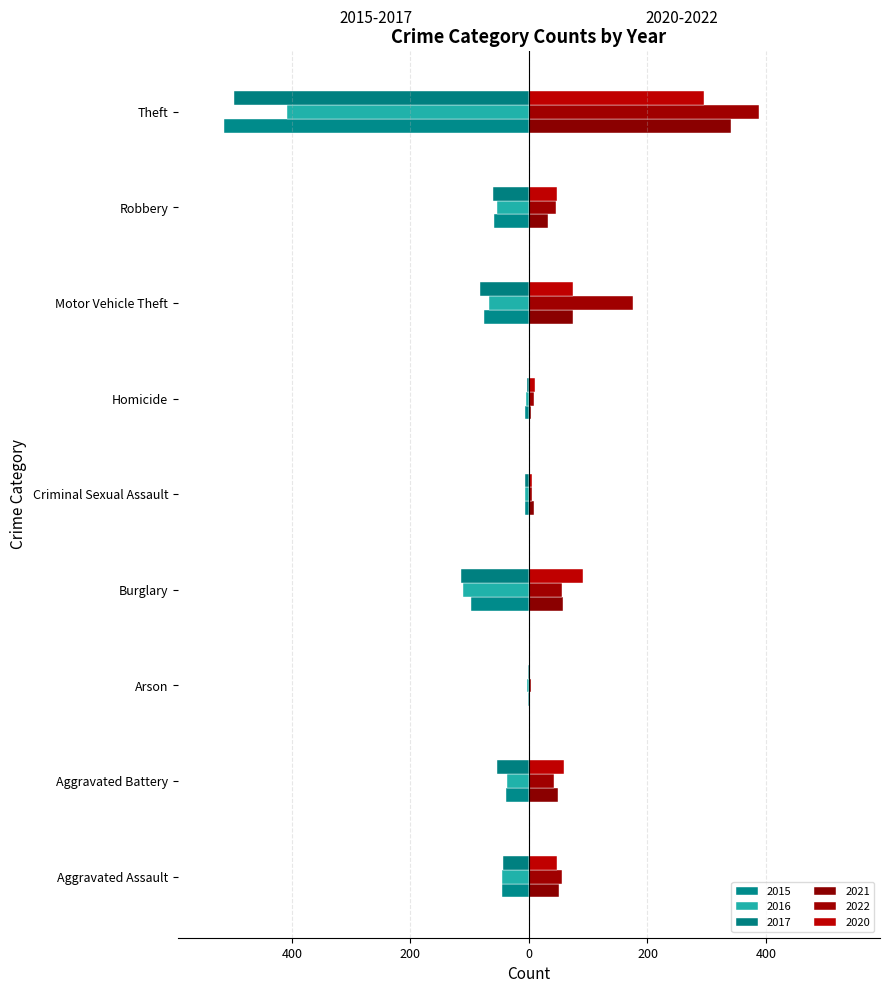

What is the maximum value shown in the chart?

388